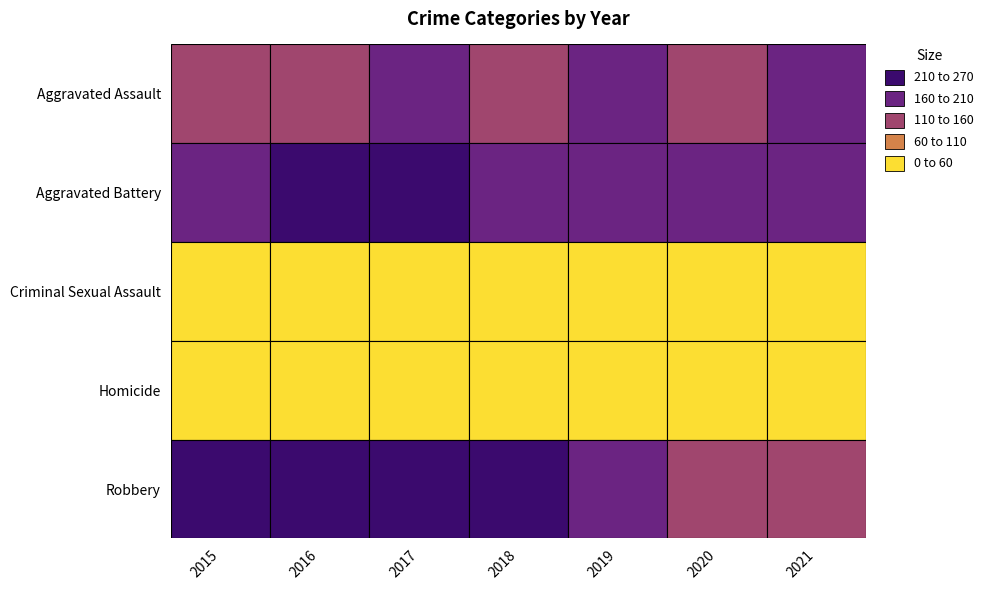

Reading left to right, extract all data points from this chart.

Aggravated Assault: 130	158	190	155	165	149	199
Aggravated Battery: 188	218	228	199	204	205	194
Criminal Sexual Assault: 30	39	33	34	44	33	25
Homicide: 8	18	23	16	16	28	29
Robbery: 262	265	225	217	178	123	110